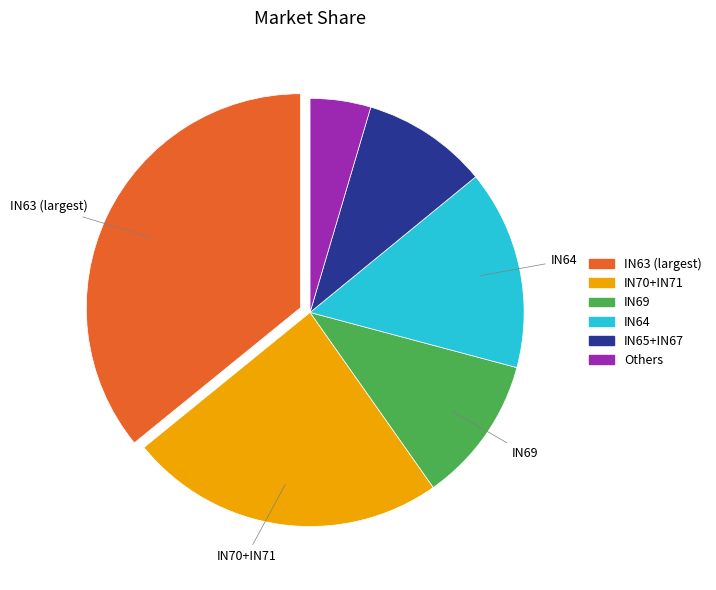

Does any single category account for the majority?

No